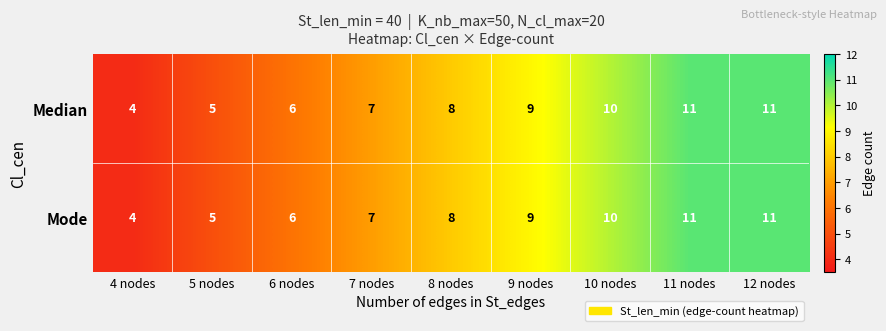

What is the greatest value displayed?

11